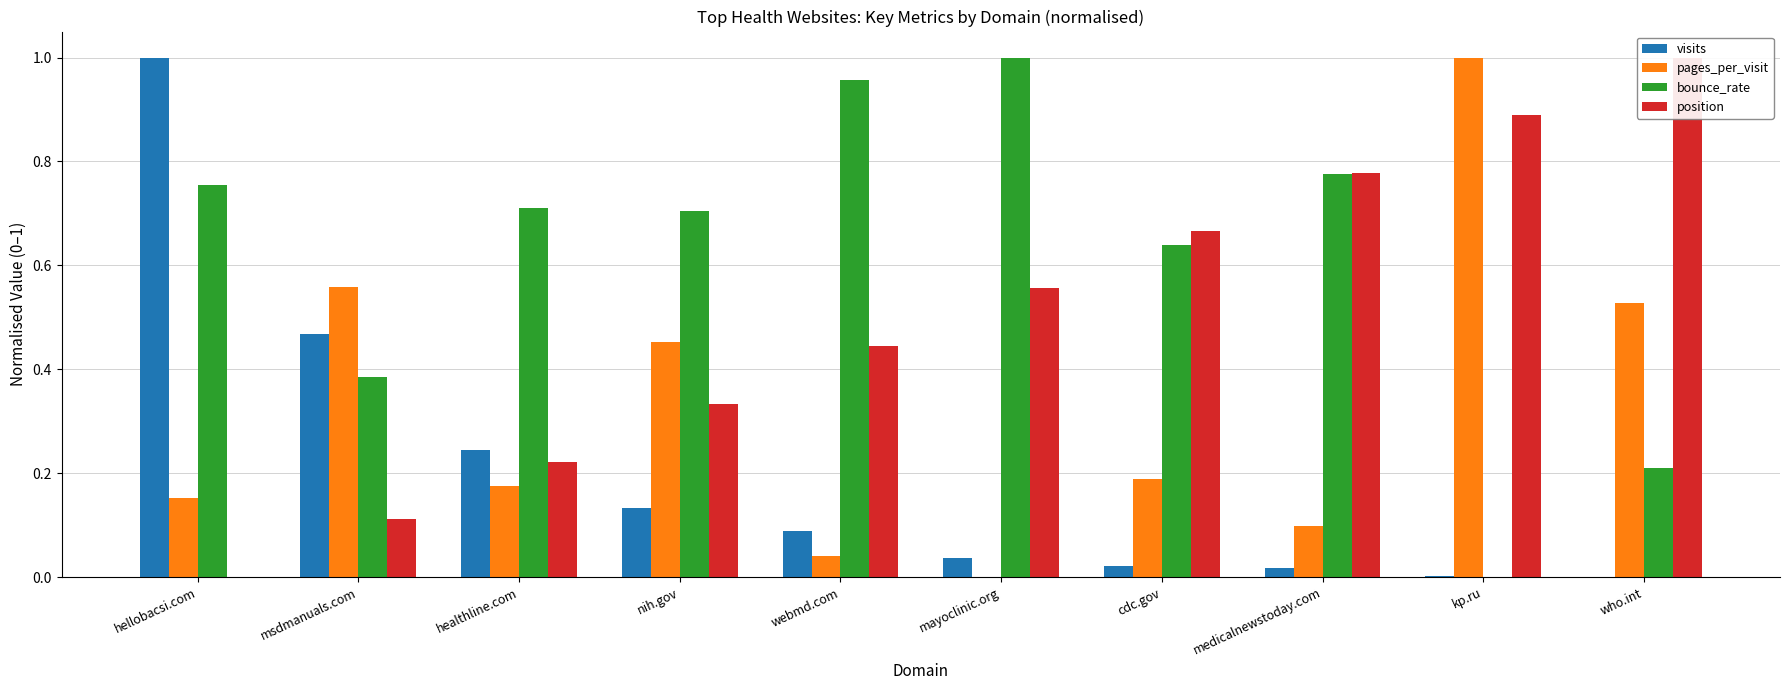

Which category has the lowest value across all series?

who.int